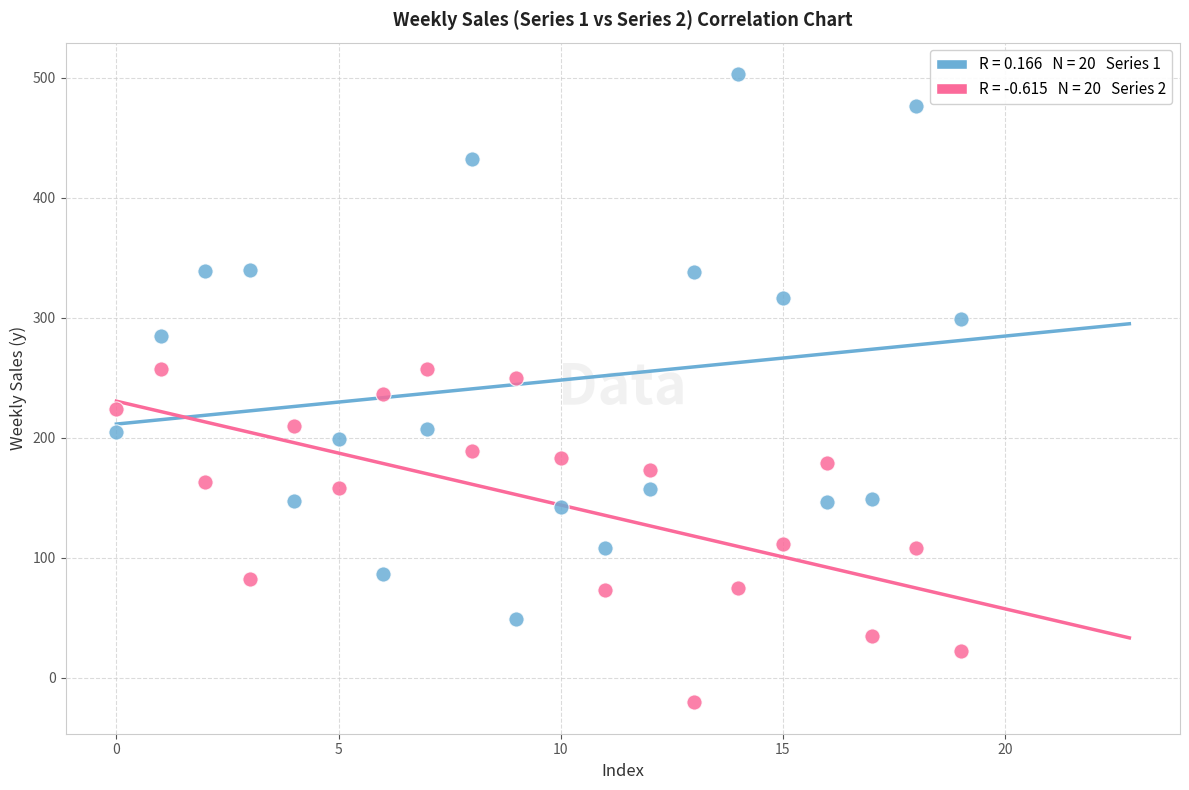

Across all data points, what is the range of Y values (max minus min)?

523.5